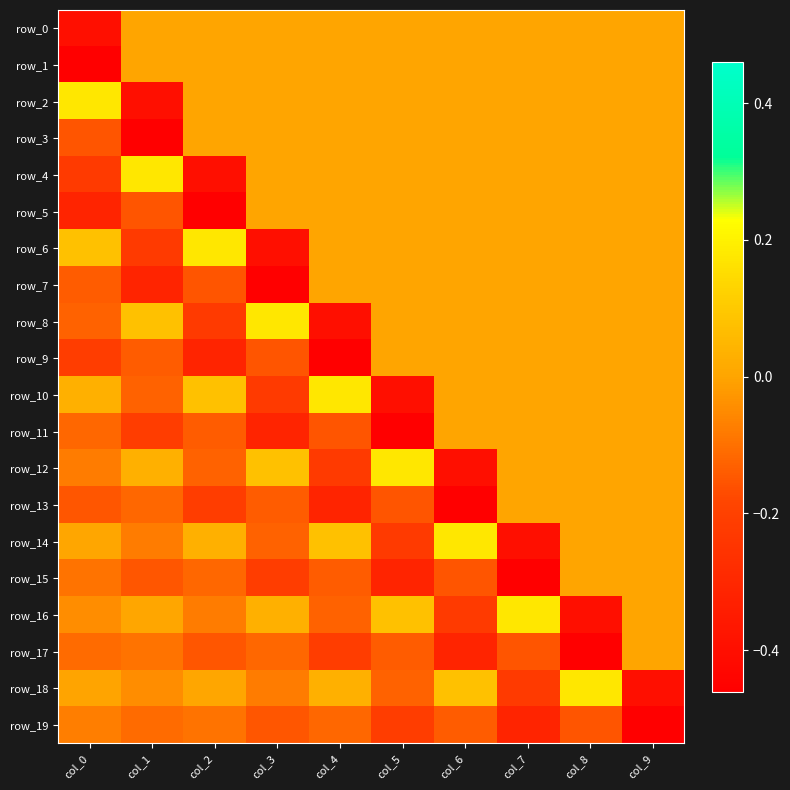

At which category is the sum across all series the highest?

col_8